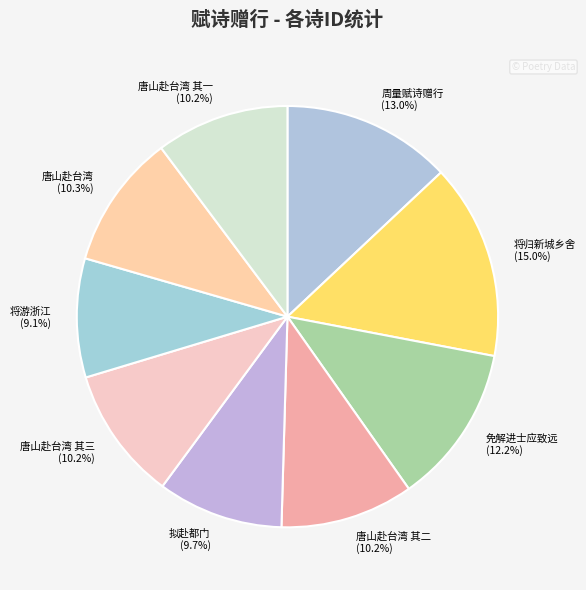

To the nearest percent, what is the difference between the largest and smallest slice percentages?

6%